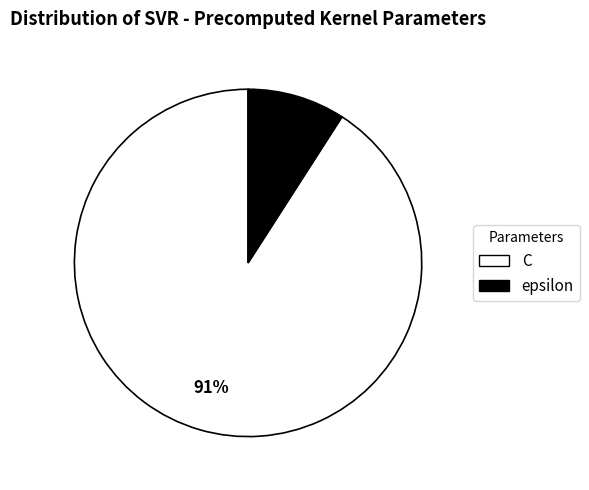

Does epsilon account for over 50% of the chart?

No